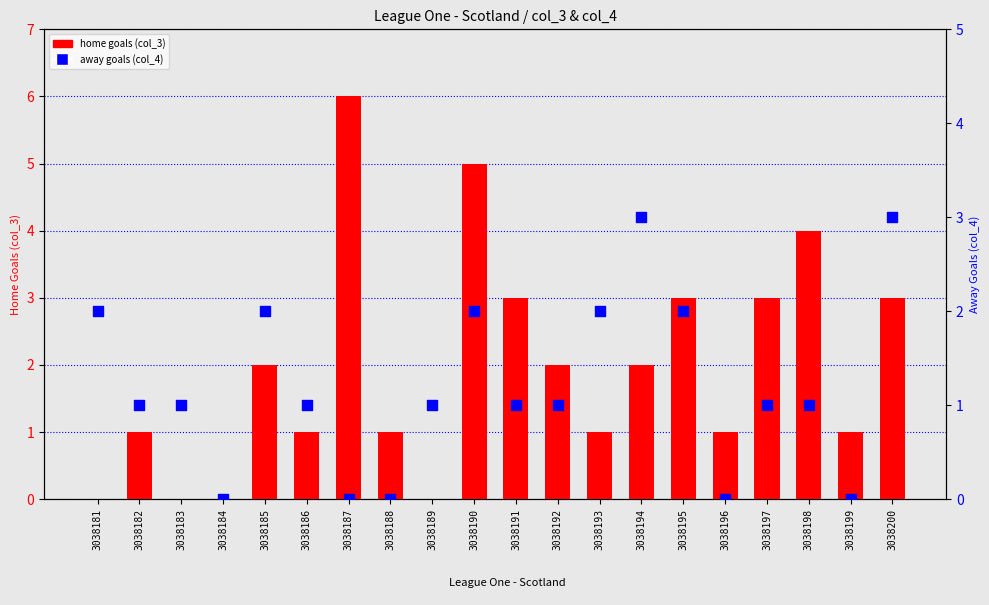

Which series contains the highest Y value?

home goals (col_3)